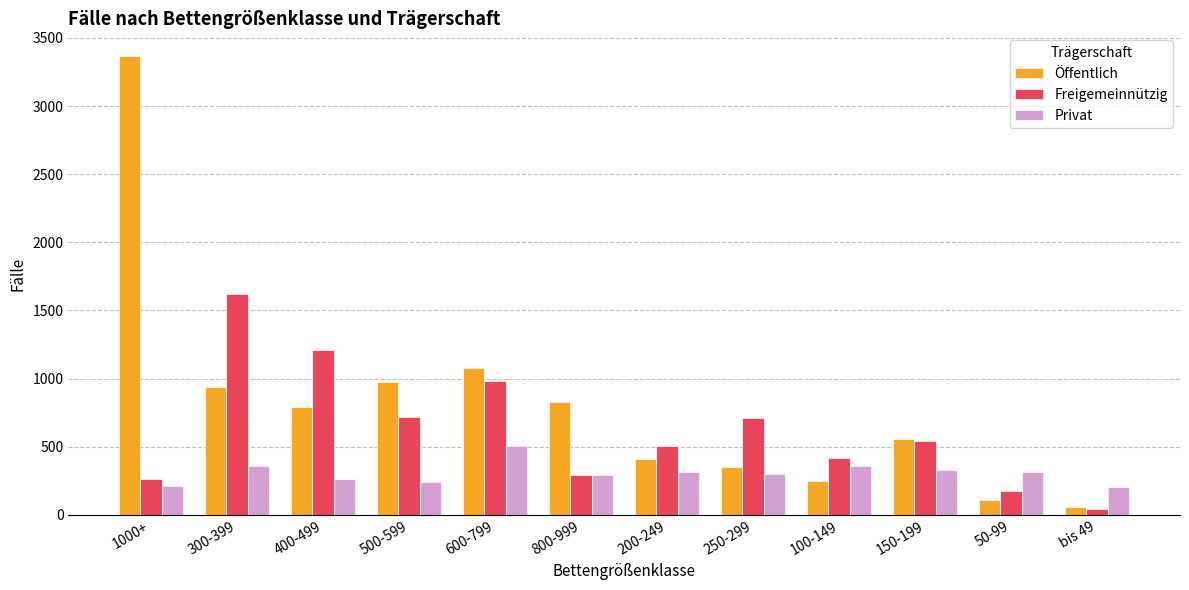

At which label is Freigemeinnützig closest to 832?

500-599